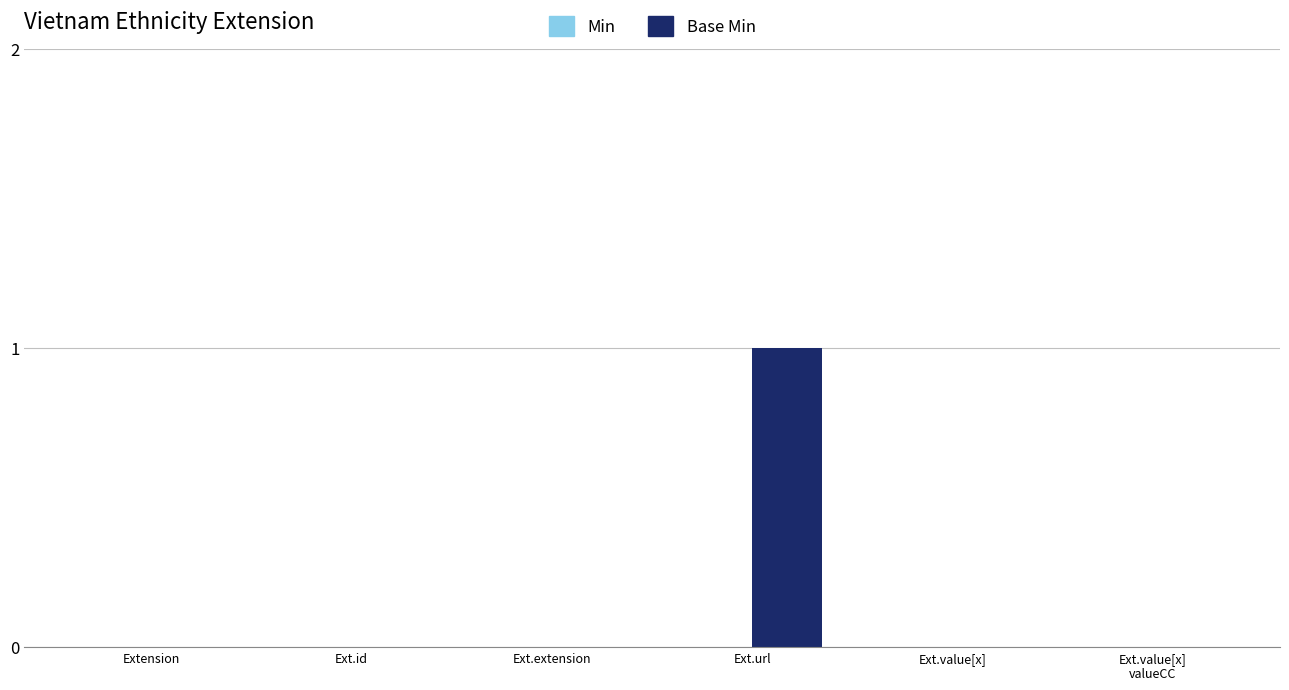

Is it true that the value at Ext.value[x] is 0?

True